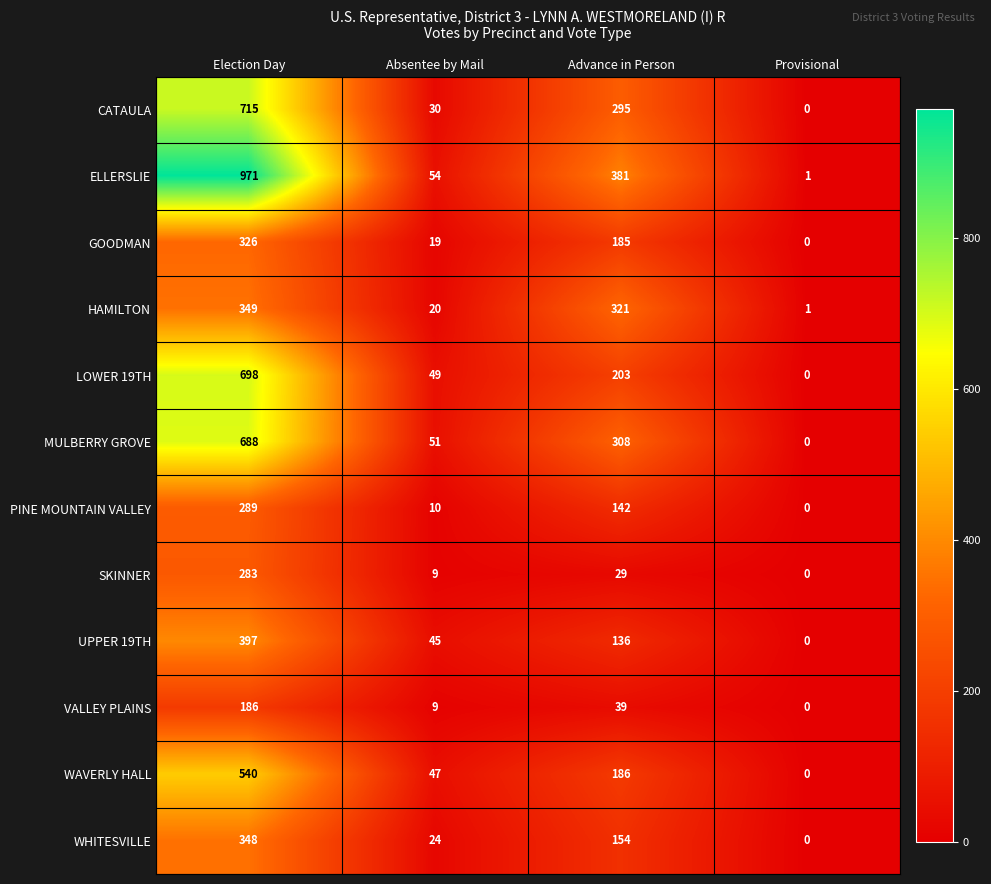

Is it true that VALLEY PLAINS equals 63 at Advance in Person?

False